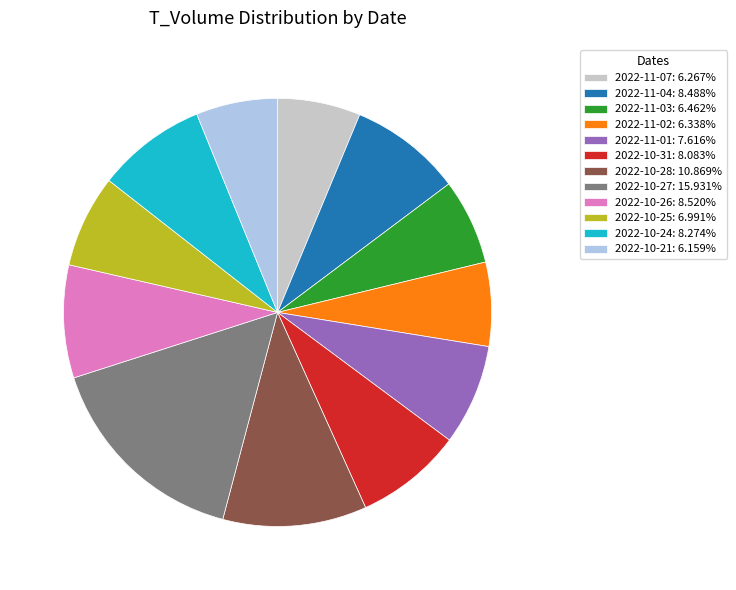

Is there a majority slice in this chart?

No